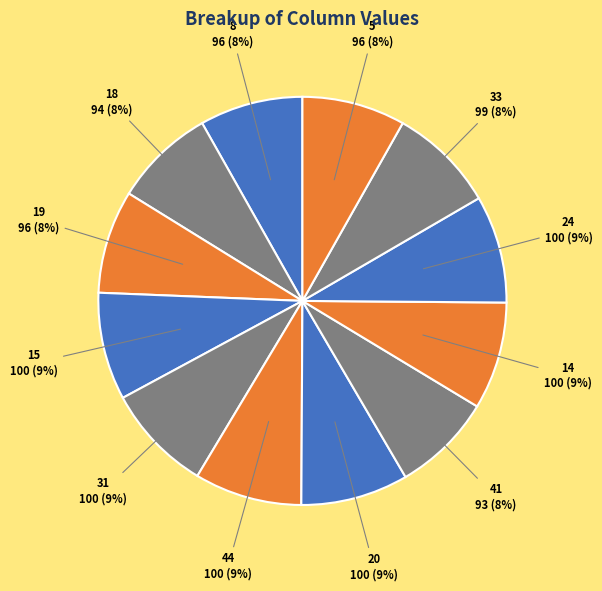

What percentage is the 5 slice, to the nearest percent?

8%